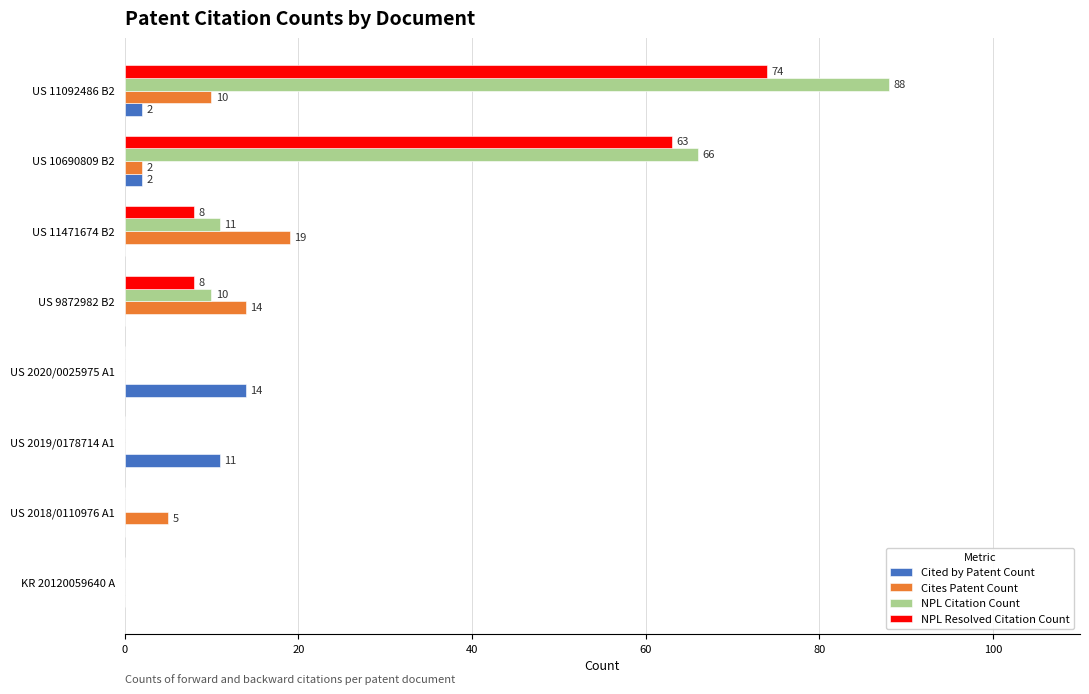

Count the Cited by Patent Count values in the range 0 to 11.

7